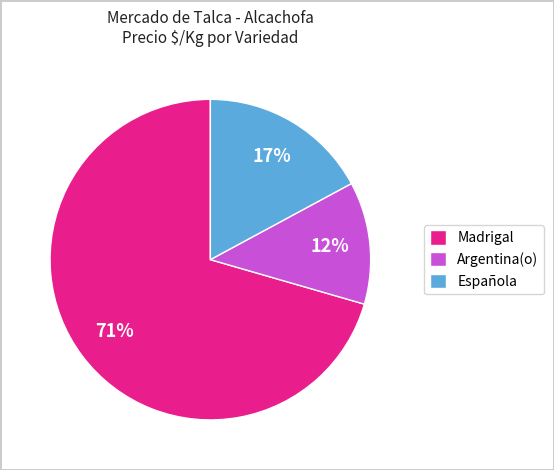

What is the ratio of the value at Argentina(o) to the value at Española?

0.7